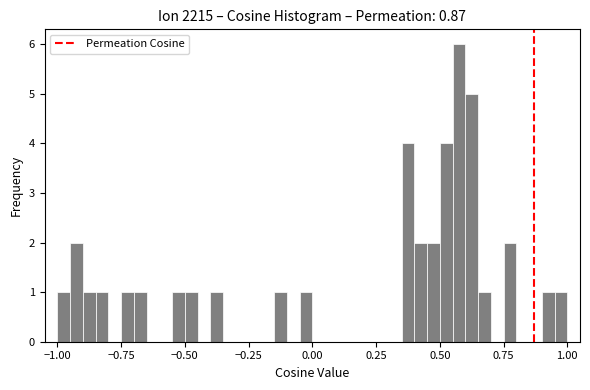

Around what value on the x-axis is the tallest bar? Give the approximate position of its centre, as read against the axis.

0.60